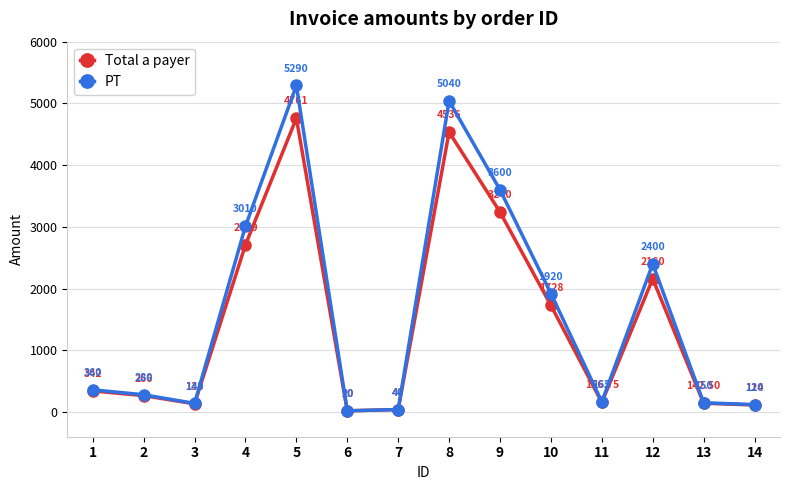

In Total a payer, how many points are lower than both neighbors (excluding endpoints)?

3